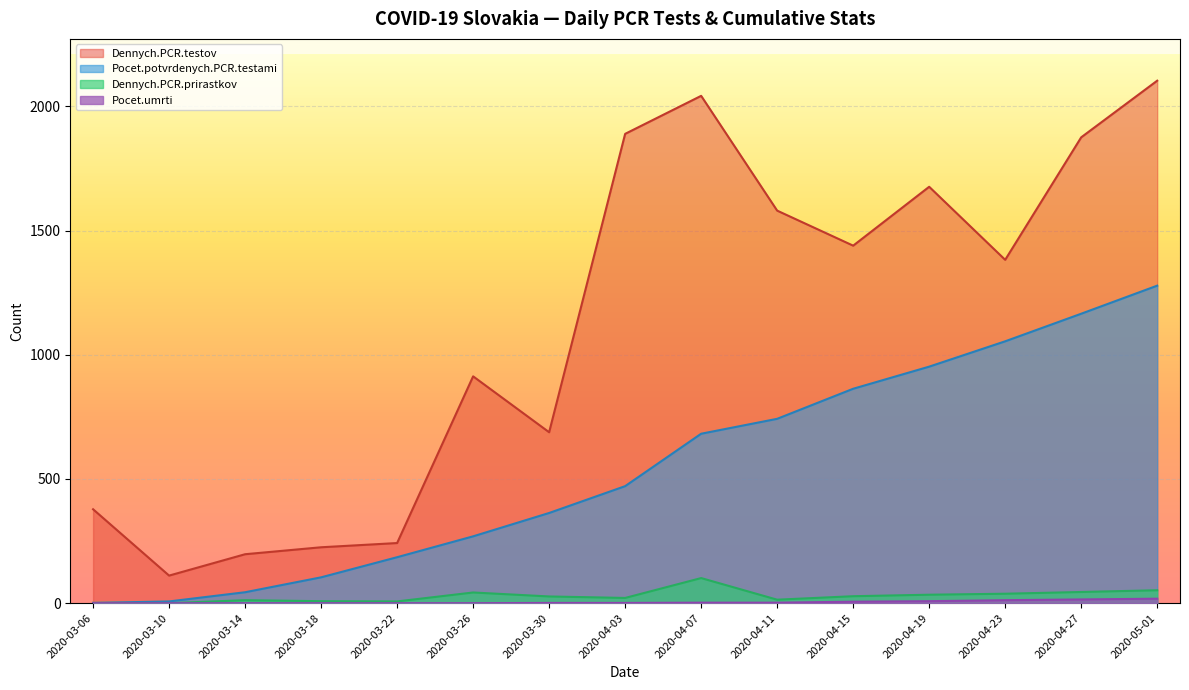

What is the approximate value of Dennych.PCR.prirastkov at 2020-05-01?

52